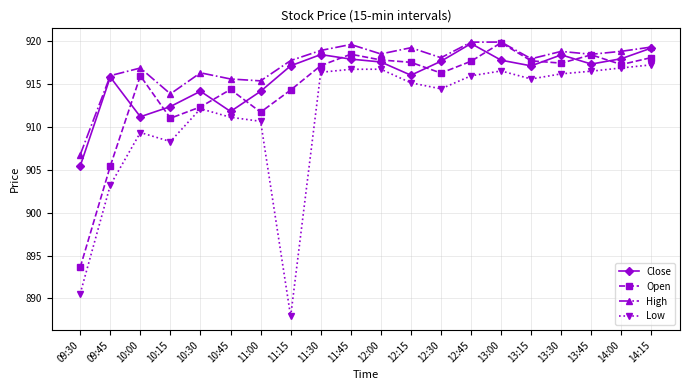

What is the sum of the Open values at 13:45 and 09:45?

1823.8